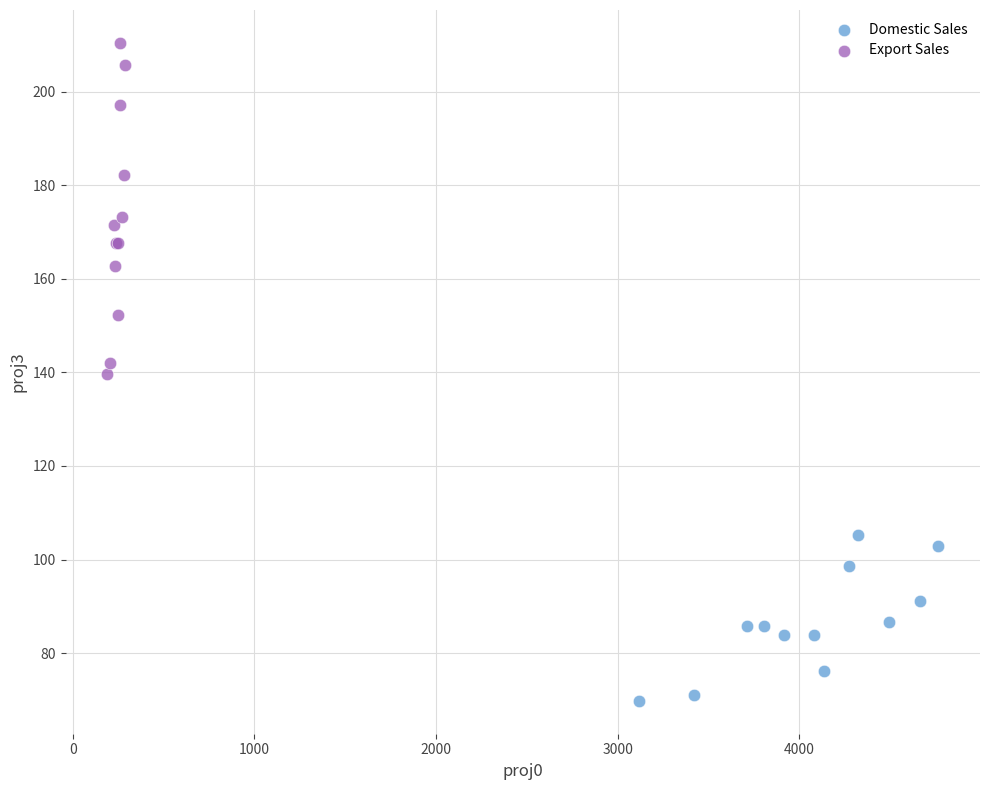

Which series reaches the maximum Y coordinate?

Export Sales